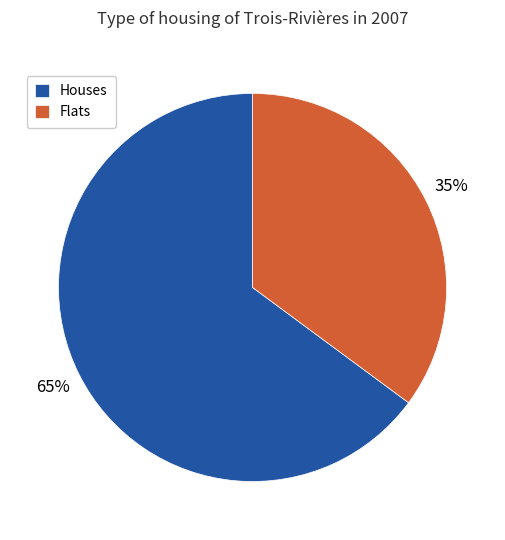

Is it true that Flats is 29% of the pie?

False